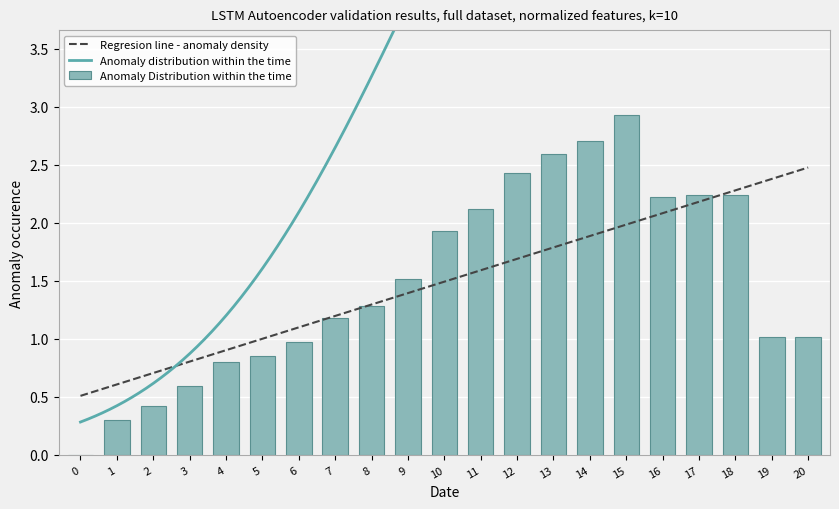

Rank the categories by value from lowest to highest.

0, 1, 2, 3, 4, 5, 6, 19, 20, 7, 8, 9, 10, 11, 16, 17, 18, 12, 13, 14, 15